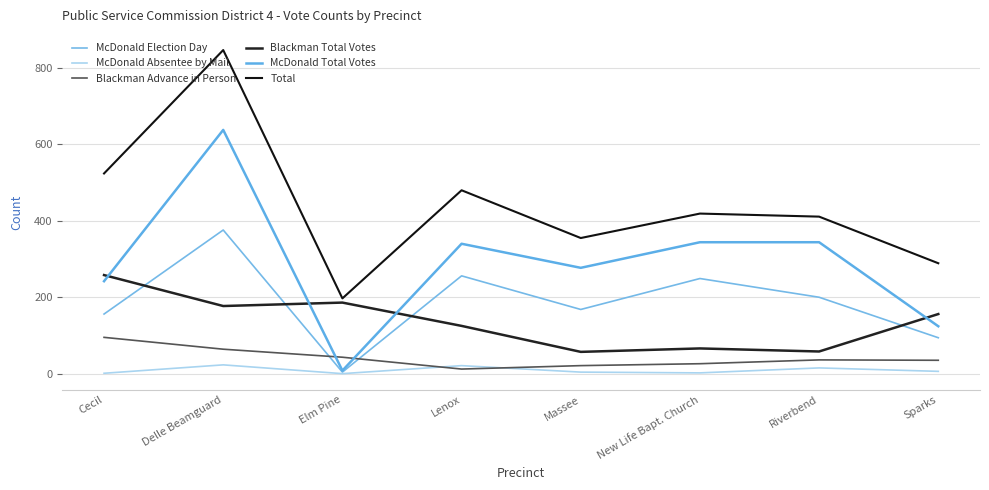

In Blackman Advance in Person, how many points are higher than both neighbors (excluding endpoints)?

1